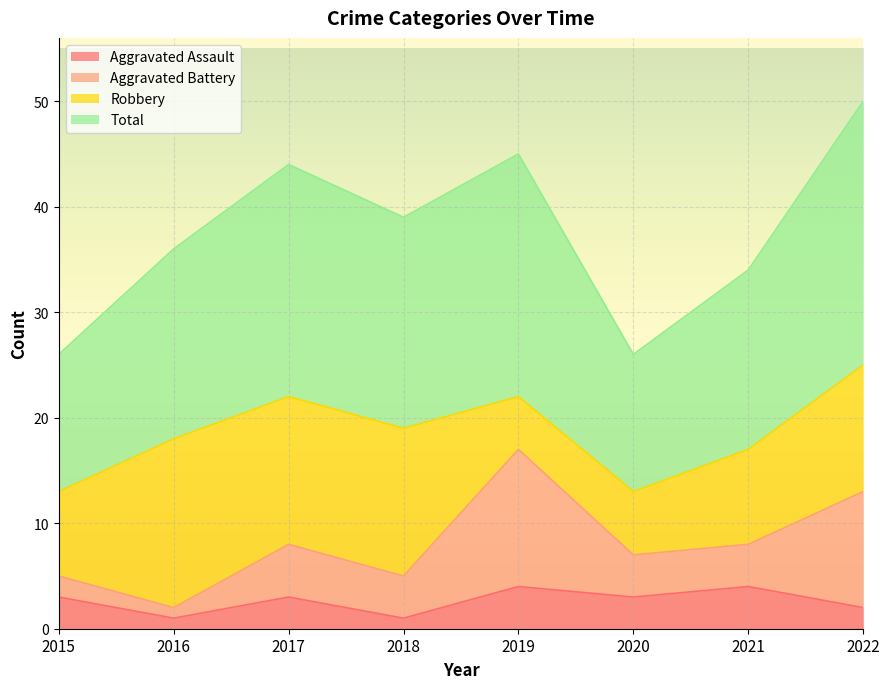

What value does the Aggravated Assault series have at 2019?

4